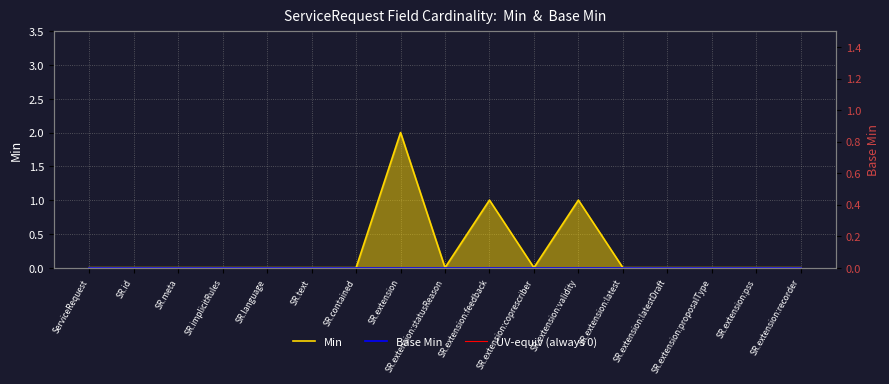

At SR.extension:latest, list the series in order from largest to smallest.

Min, UV-equiv (always 0), Base Min